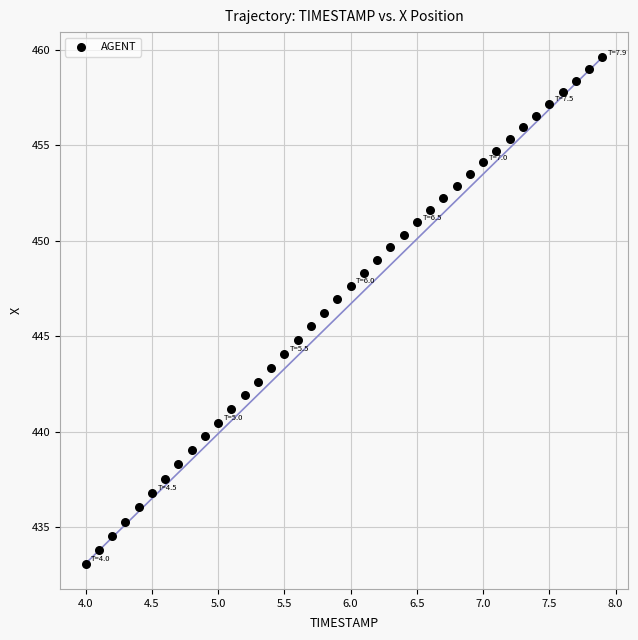

What is the range of X values (max minus min)?

3.9